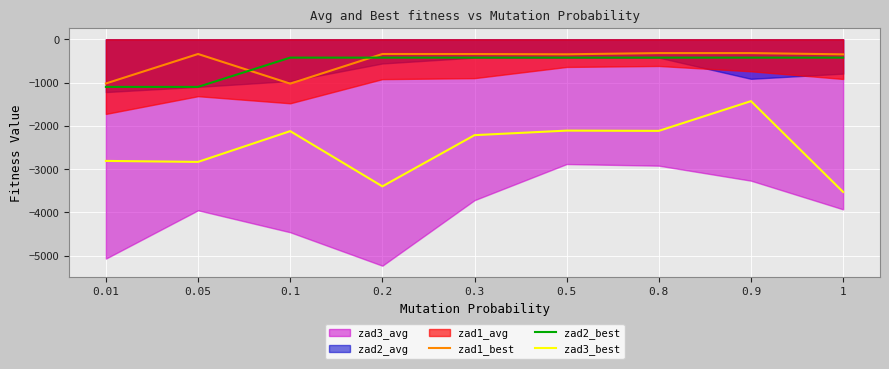

Where is the first local maximum for zad1_best?

0.05